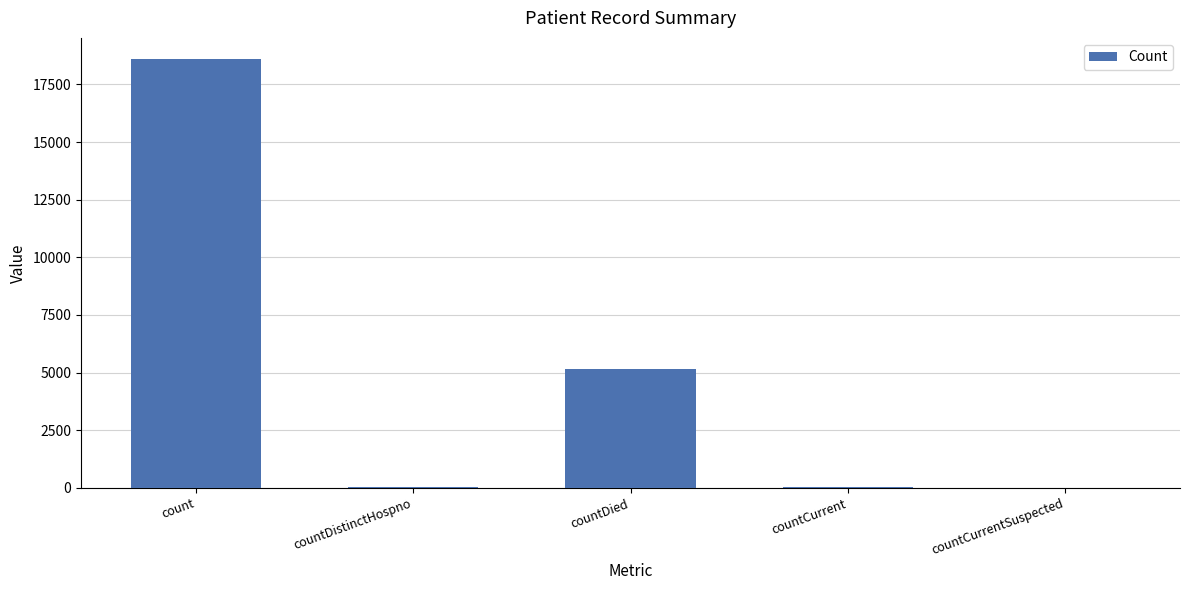

What is the sum of all values?

23832